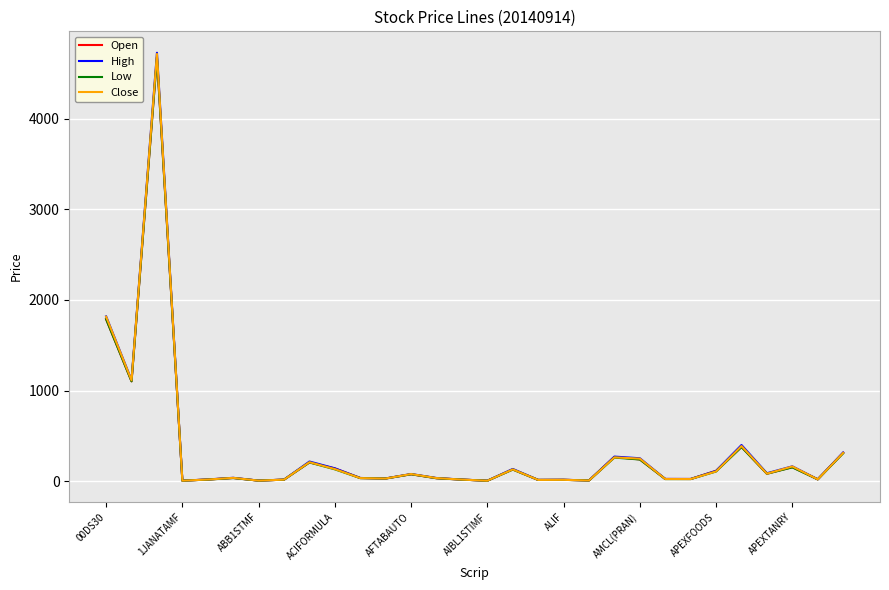

Rank the series by their average value, from highest to lowest.

High, Close, Open, Low